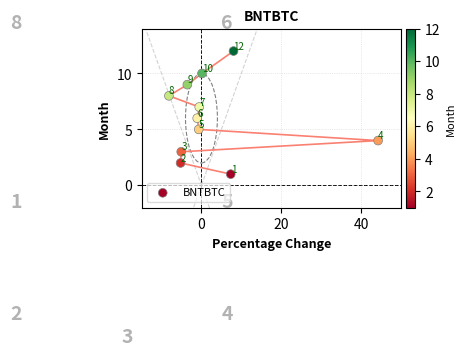

What is the average Y value?

6